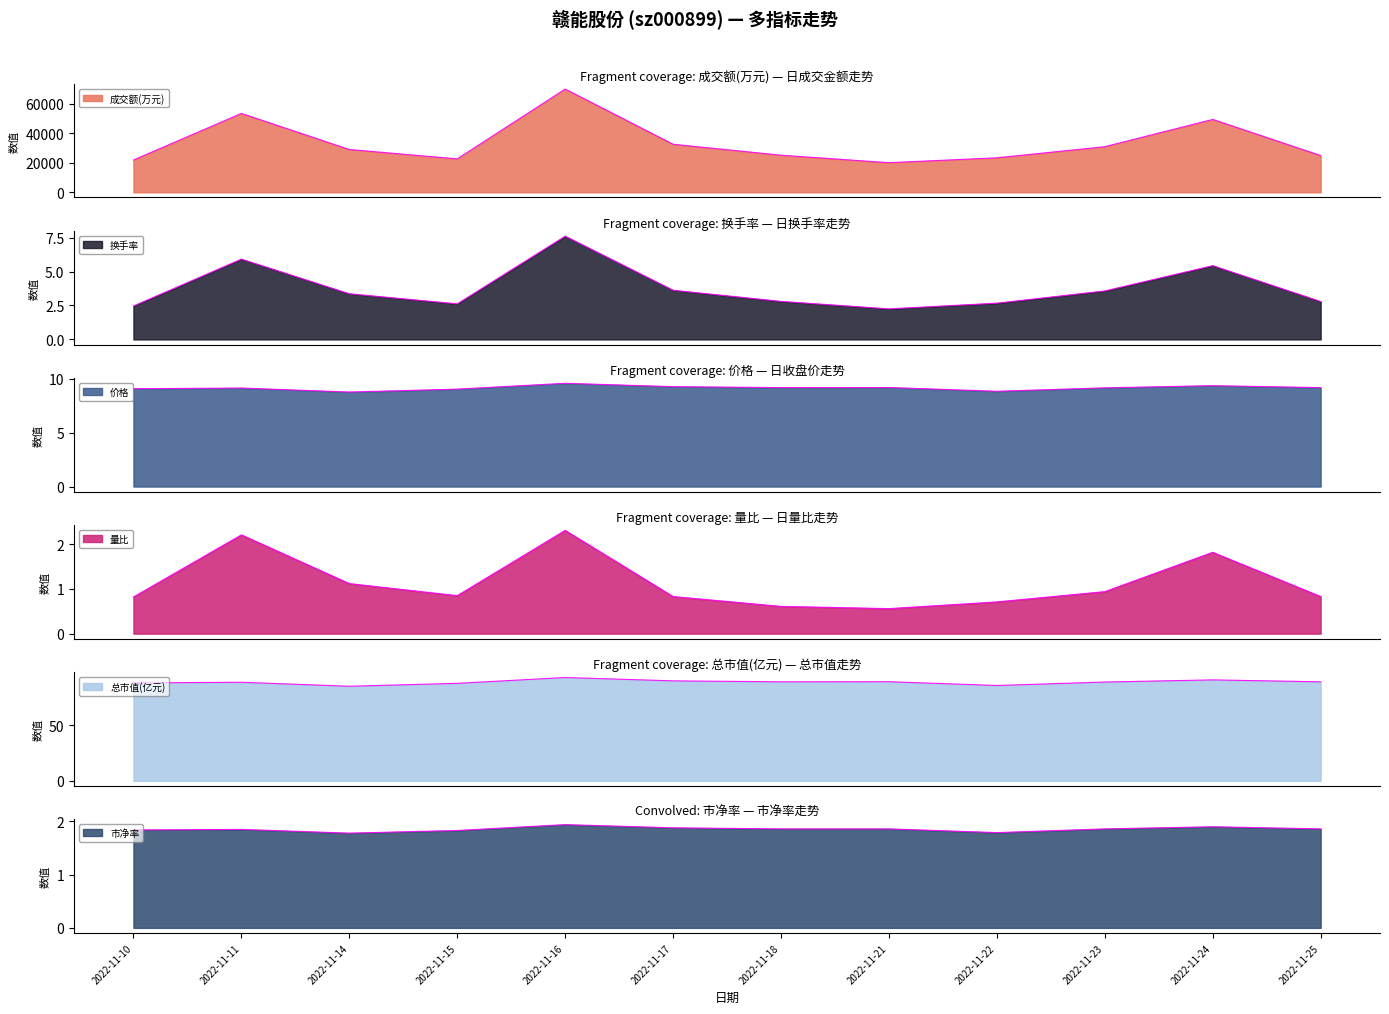

True or false: 市净率 and 总市值(亿元) cross at least once.

False